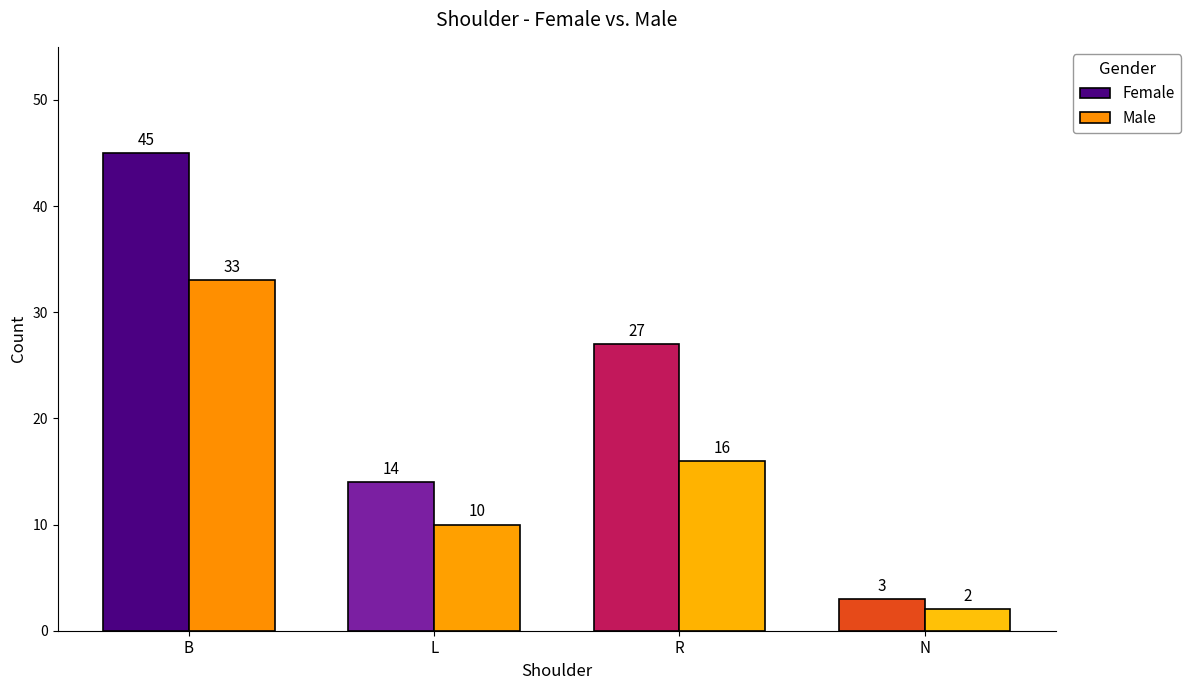

At which label is Female closest to 24?

R